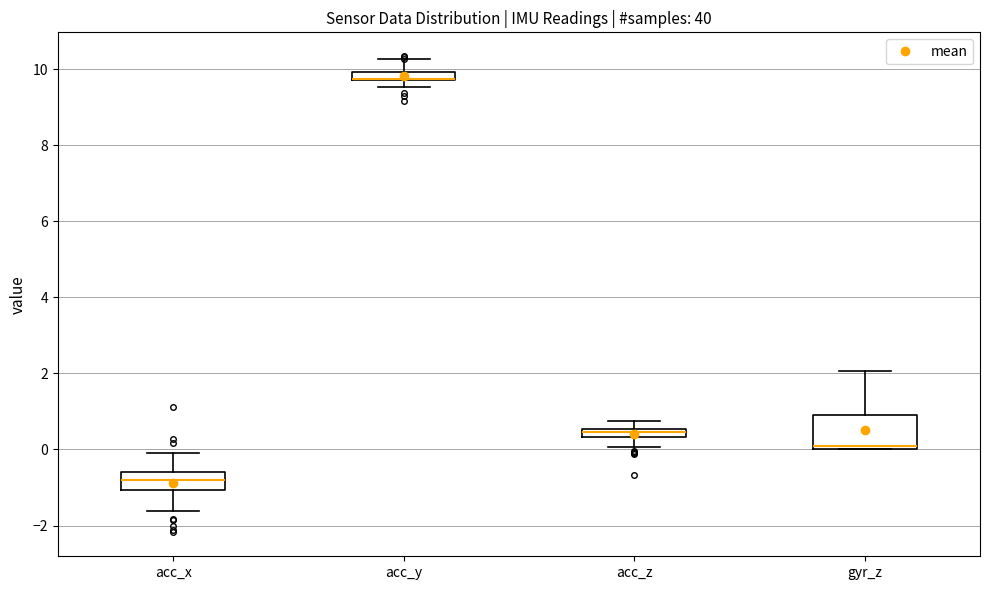

Where is the upper edge of the box for acc_z on the y-axis? The values are not printed on the chart, so give them approximately, as read against the axis.

0.6